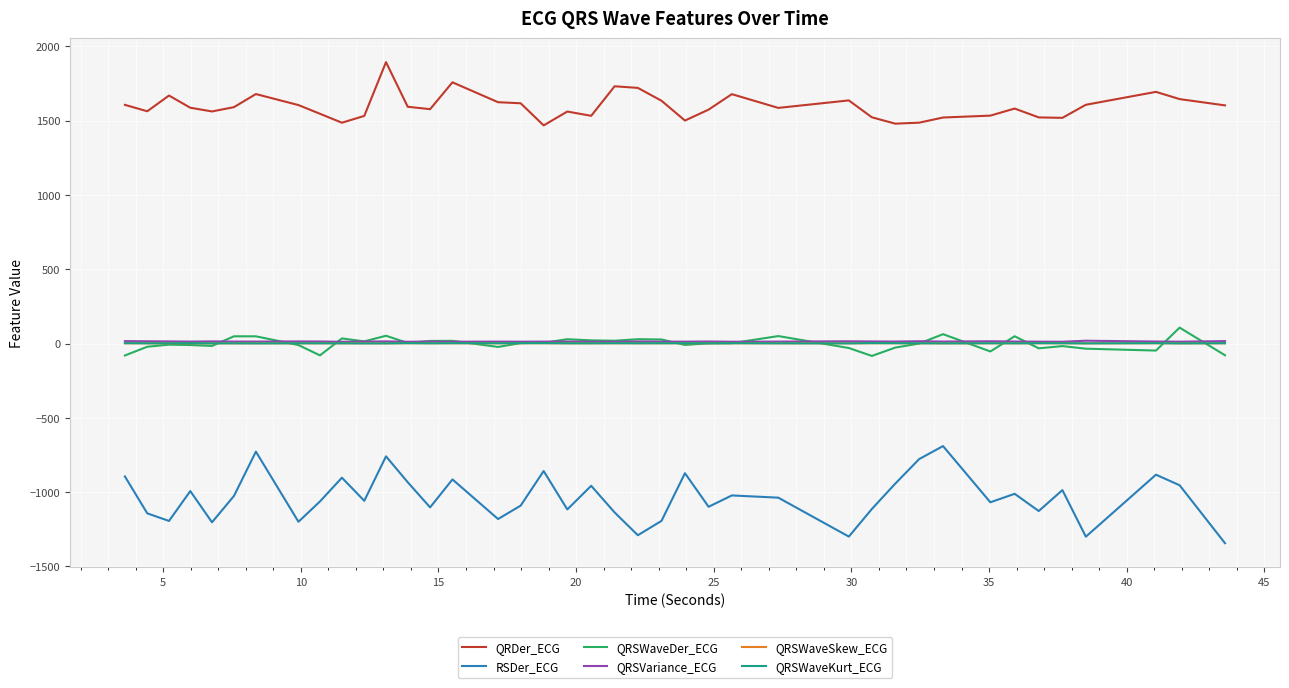

True or false: RSDer_ECG and QRSWaveDer_ECG cross at least once.

False